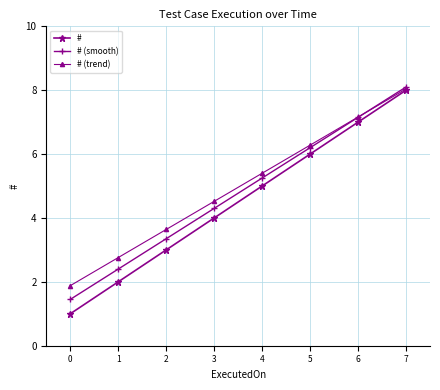

What is the minimum value shown in the chart?

1.0